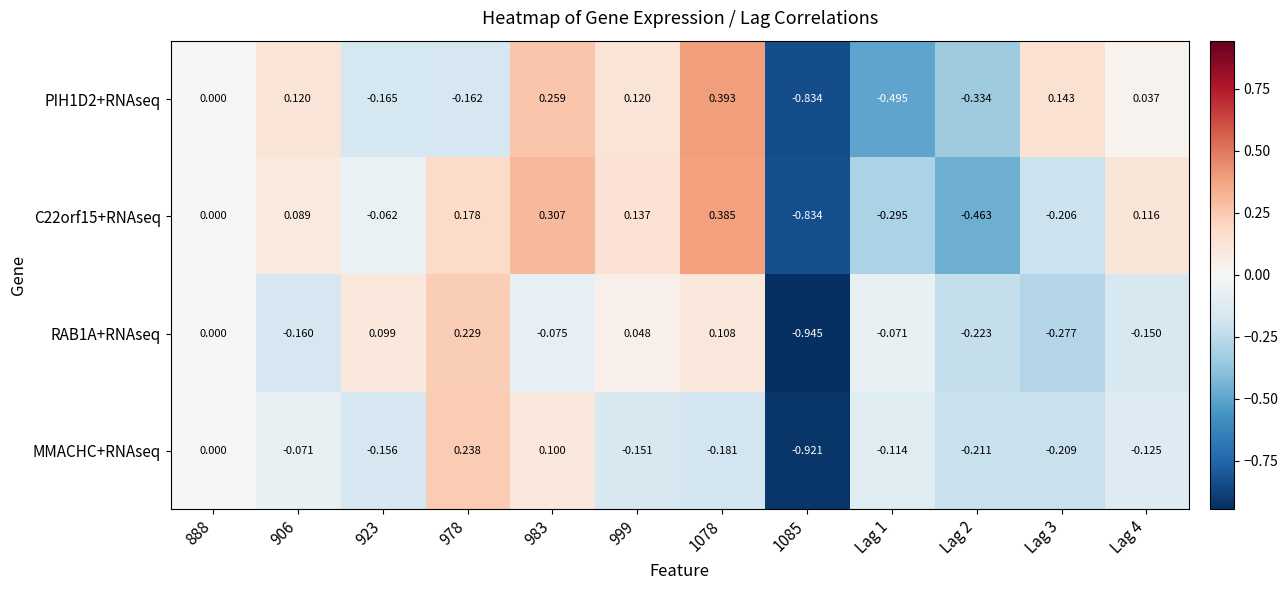

Is the value of PIH1D2+RNAseq at Lag 3 greater than the value of C22orf15+RNAseq at 1085?

Yes